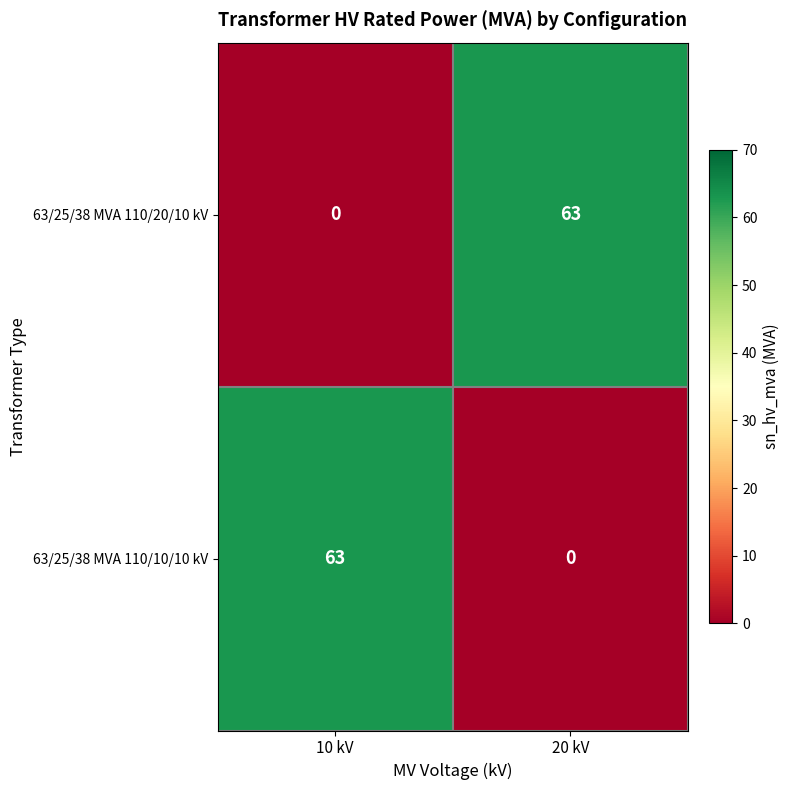

Reading left to right, what are all the values shown in this chart?

63/25/38 MVA 110/20/10 kV: 10 kV=0	20 kV=63
63/25/38 MVA 110/10/10 kV: 10 kV=63	20 kV=0